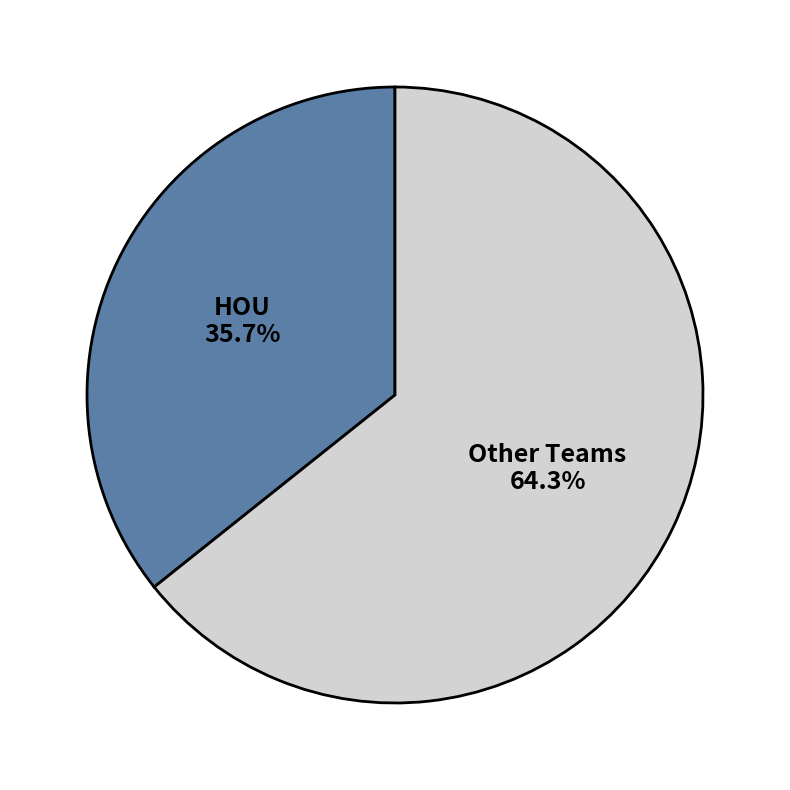

Which category has the smallest portion of the pie?

HOU